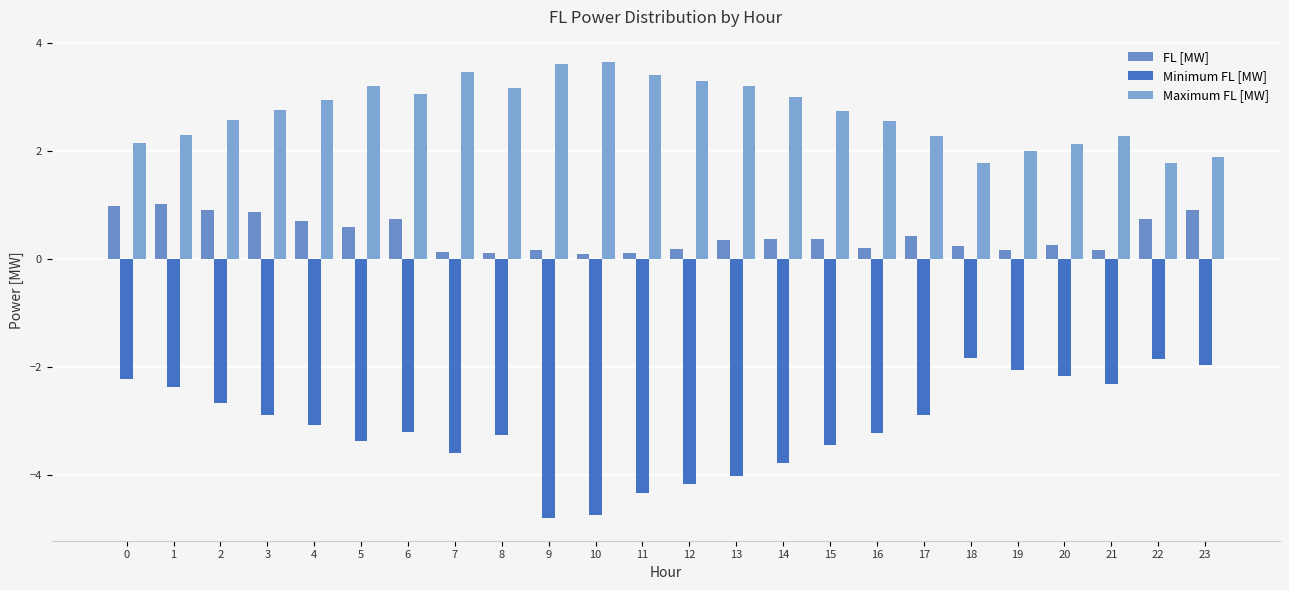

What is the average value of the FL [MW] series?

0.5